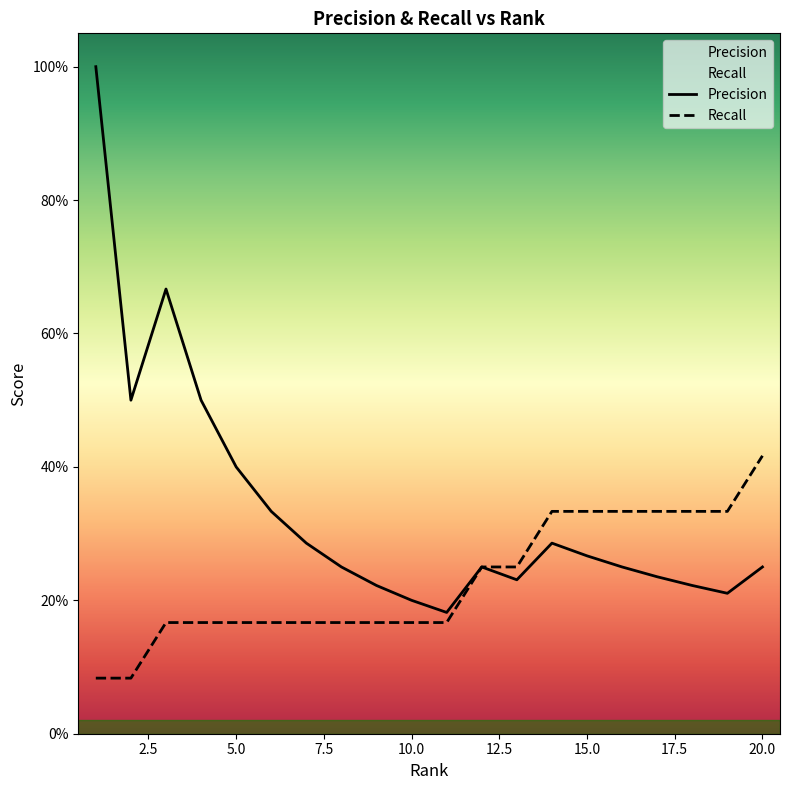

List the labels in order of Precision value, smallest first.

11, 10, 19, 9, 18, 13, 17, 8, 12, 16, 20, 15, 7, 14, 6, 5, 2, 4, 3, 1